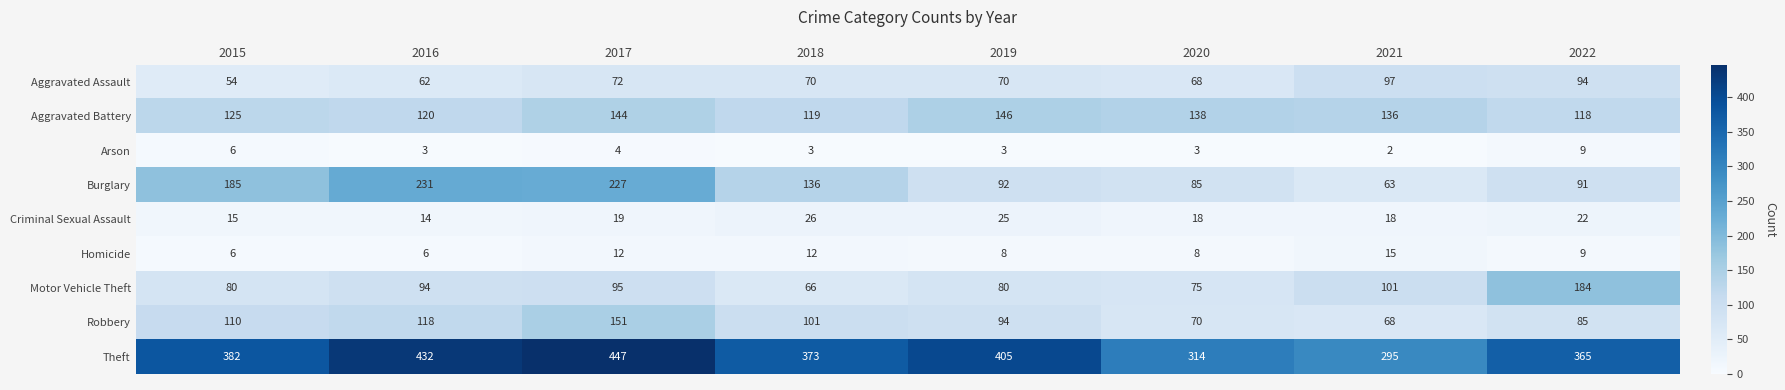

Rank the series by their maximum value, from highest to lowest.

Theft, Burglary, Motor Vehicle Theft, Robbery, Aggravated Battery, Aggravated Assault, Criminal Sexual Assault, Homicide, Arson